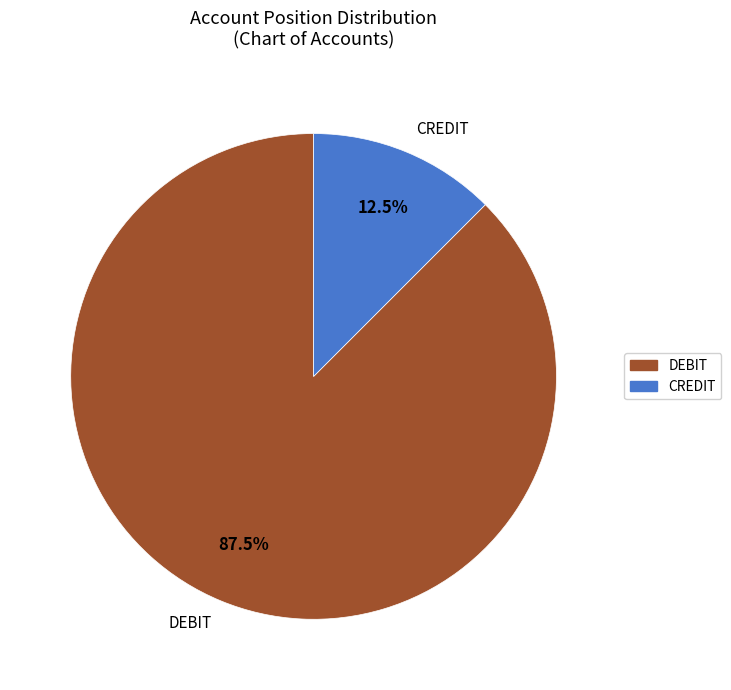

Rank the categories by value from lowest to highest.

CREDIT, DEBIT